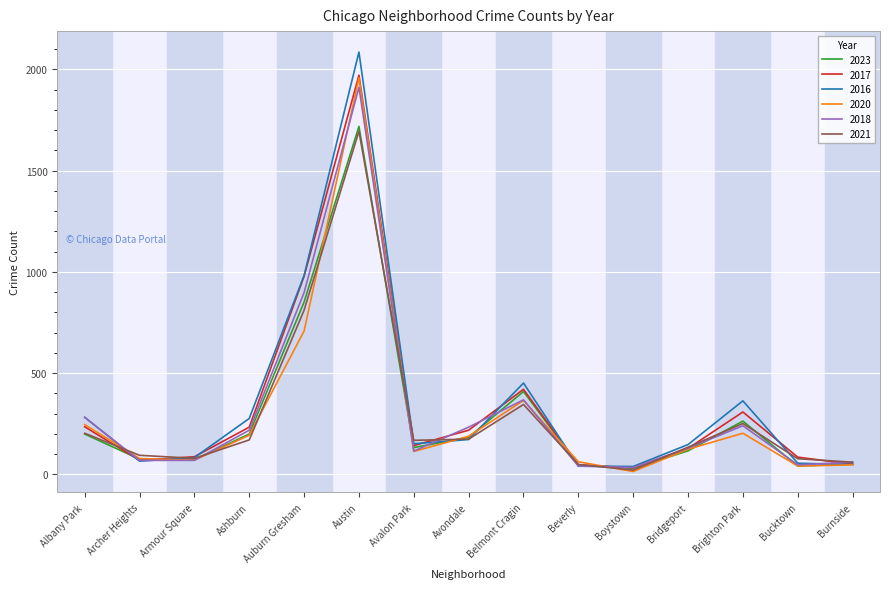

Which series has the largest range (max minus min)?

2016